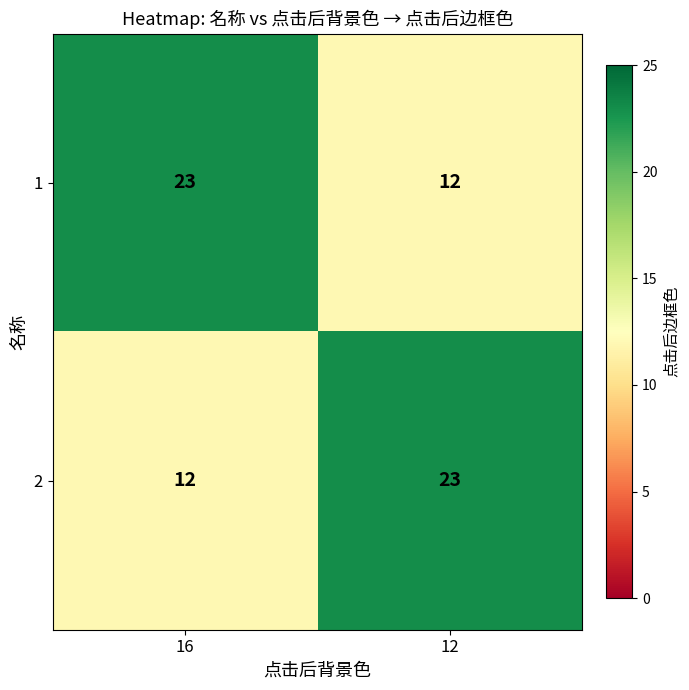

What is the spread (max minus min) of values at 16?

11